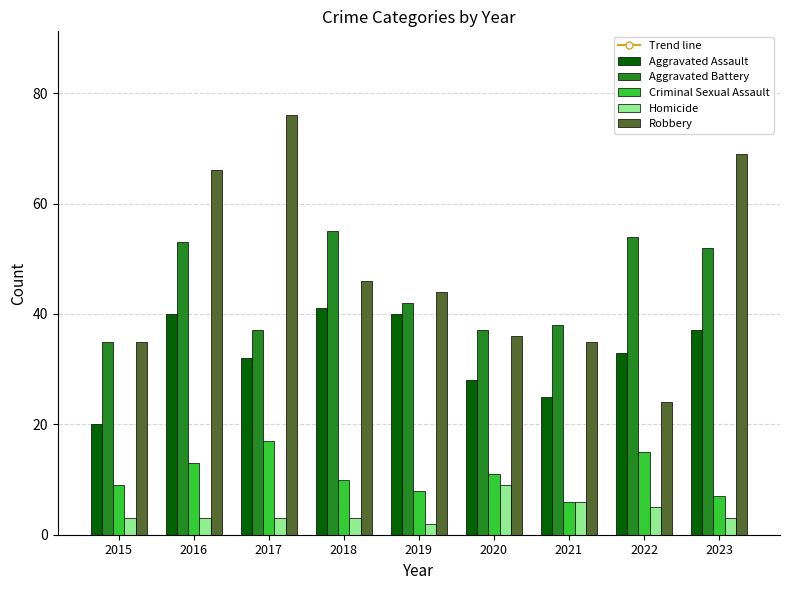

Is it true that Aggravated Battery equals 54 at 2022?

True